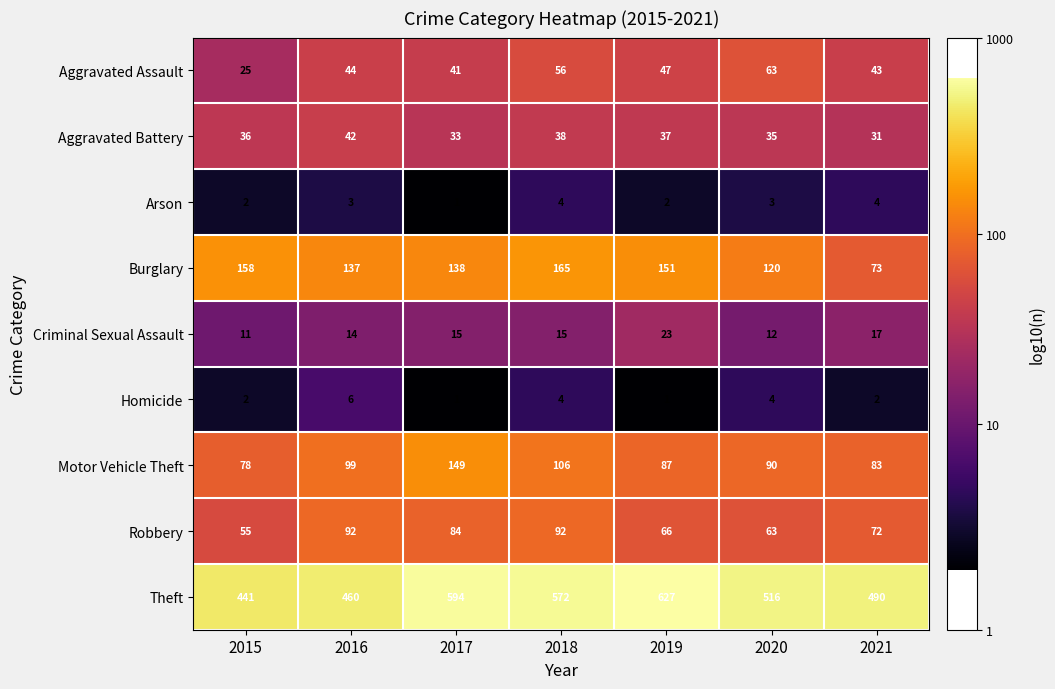

Count the number of categories in the chart.

7